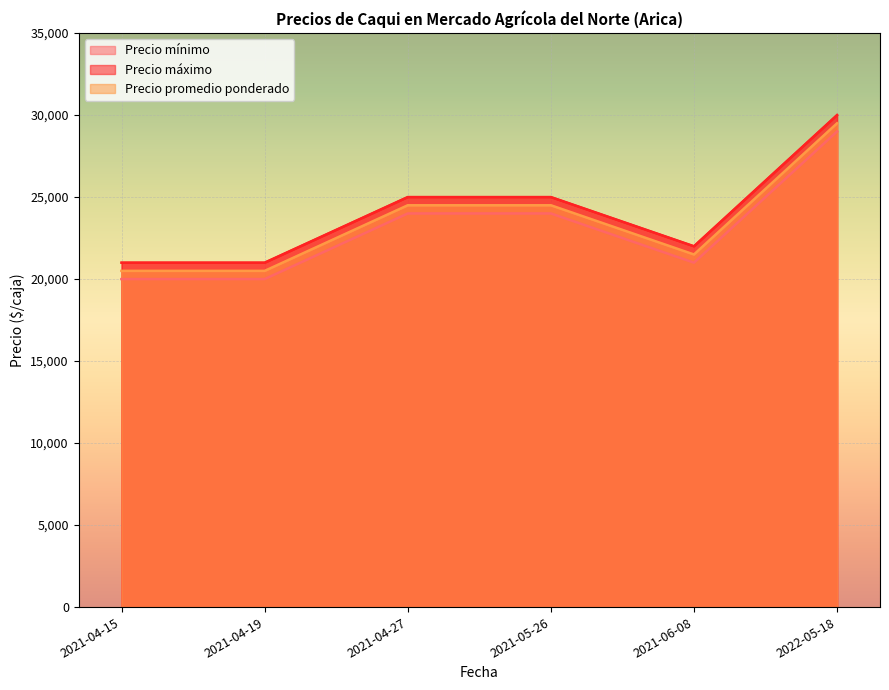

Reading left to right, transcribe all the data shown in this chart.

Precio mínimo: 20000	20000	24000	24000	21000	29000
Precio máximo: 21000	21000	25000	25000	22000	30000
Precio promedio ponderado: 20500	20500	24500	24500	21500	29500